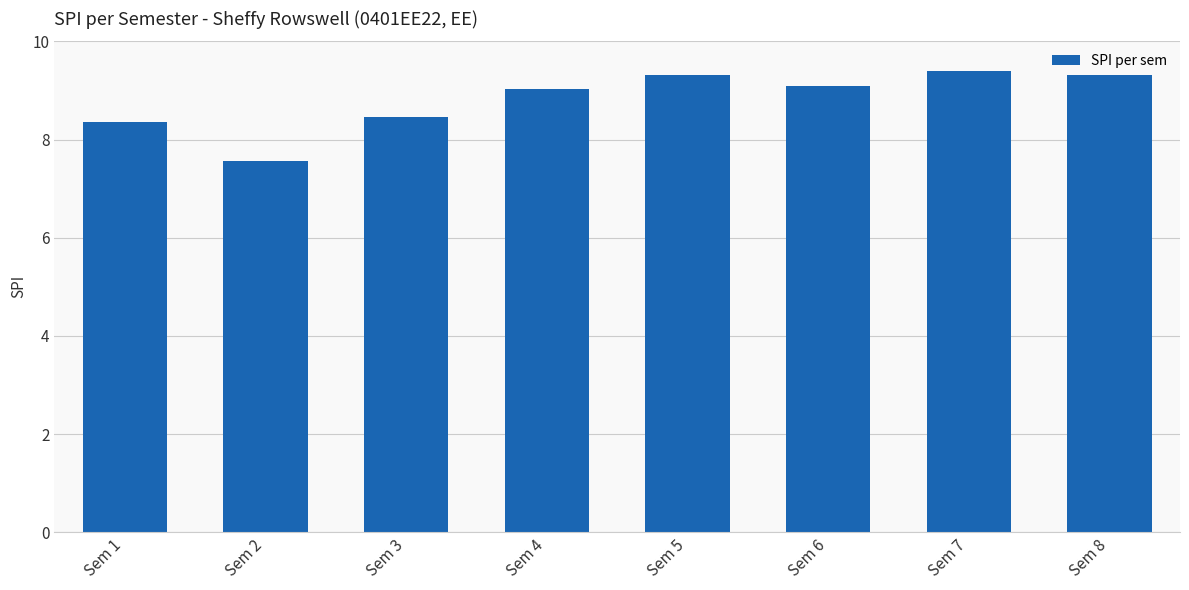

The value at Sem 3 is 8.5. True or false?

True